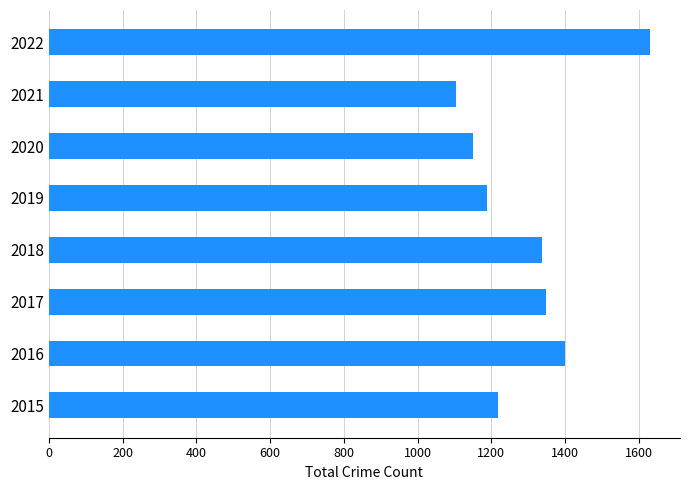

What value does the data have at 2015, to the nearest 100?

1200